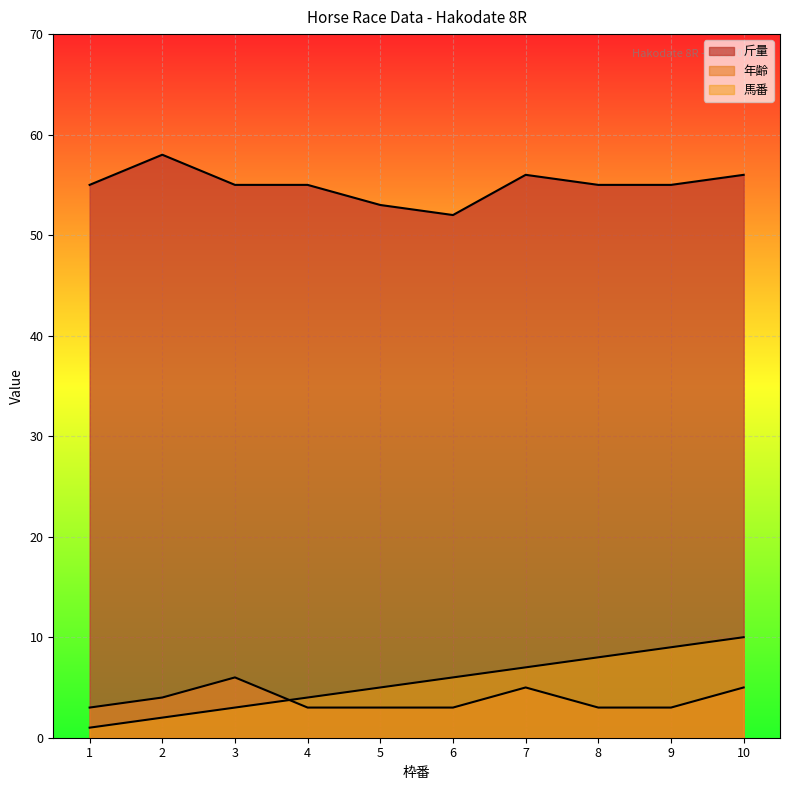

What is the difference between the highest and lowest values at 4?

52